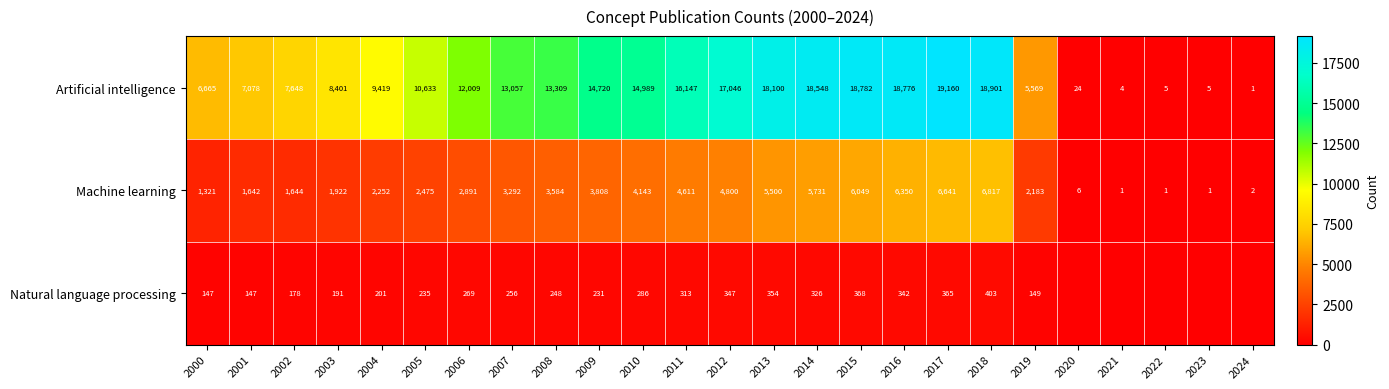

What is the sum of the Machine learning values at 2020 and 2001?

1648